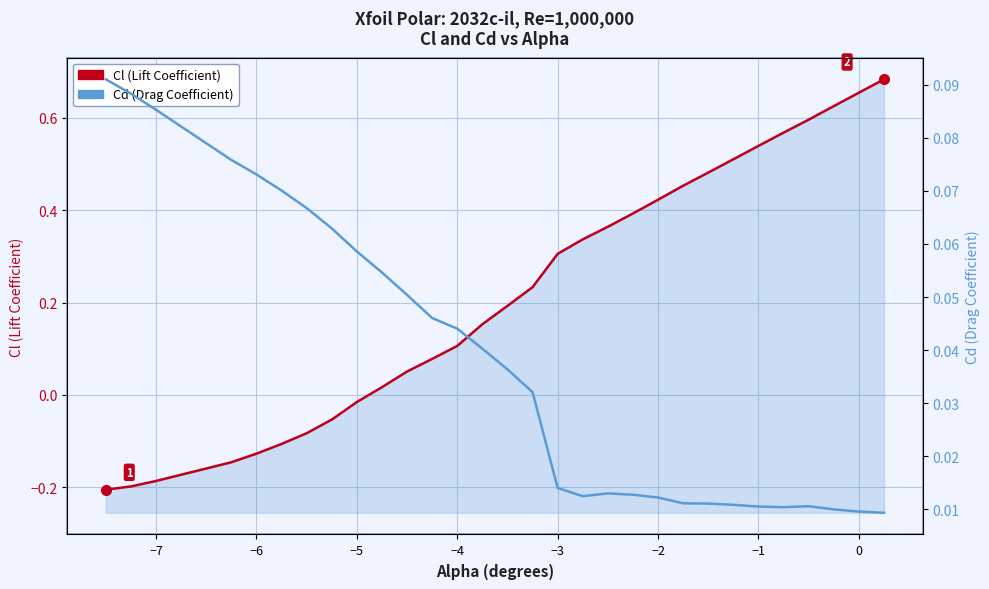

Reading left to right, extract all data points from this chart.

Cl (Lift Coefficient): -0.2	-0.2	-0.2	-0.1	-0.1	-0.1	-0.1	-0.1	-0.0	0.0	0.1	0.1	0.1	0.2	0.2	0.2	0.3	0.3	0.4	0.4	0.4	0.5	0.5	0.5	0.5	0.6	0.6	0.6	0.7	0.7
Cd (Drag Coefficient): 0.1	0.1	0.1	0.1	0.1	0.1	0.1	0.1	0.1	0.1	0.1	0.0	0.0	0.0	0.0	0.0	0.0	0.0	0.0	0.0	0.0	0.0	0.0	0.0	0.0	0.0	0.0	0.0	0.0	0.0